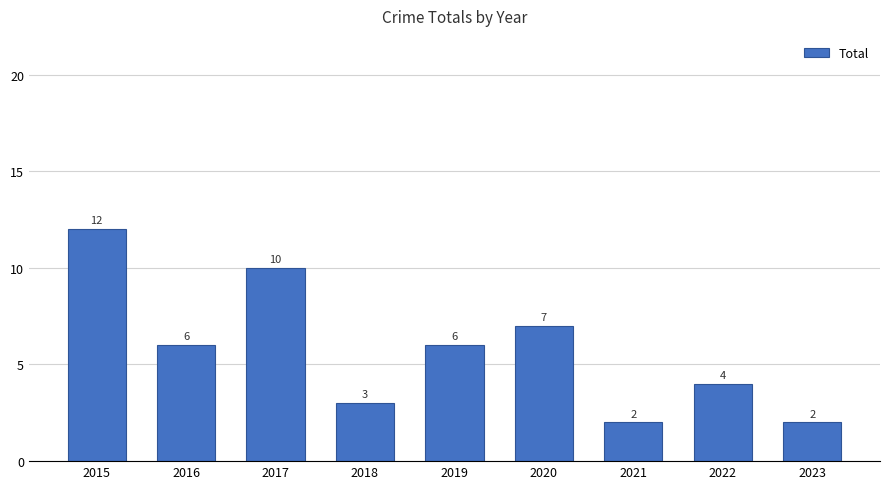

What is the difference between the values at 2020 and 2017?

3